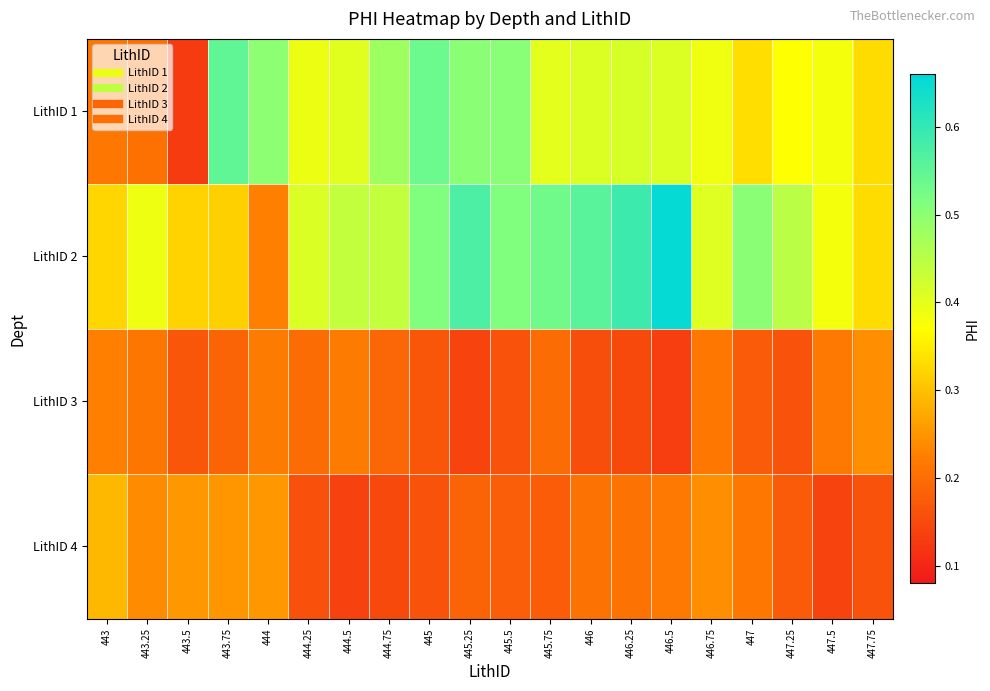

List the series in order of their peak value, highest first.

LithID 2, LithID 1, LithID 4, LithID 3